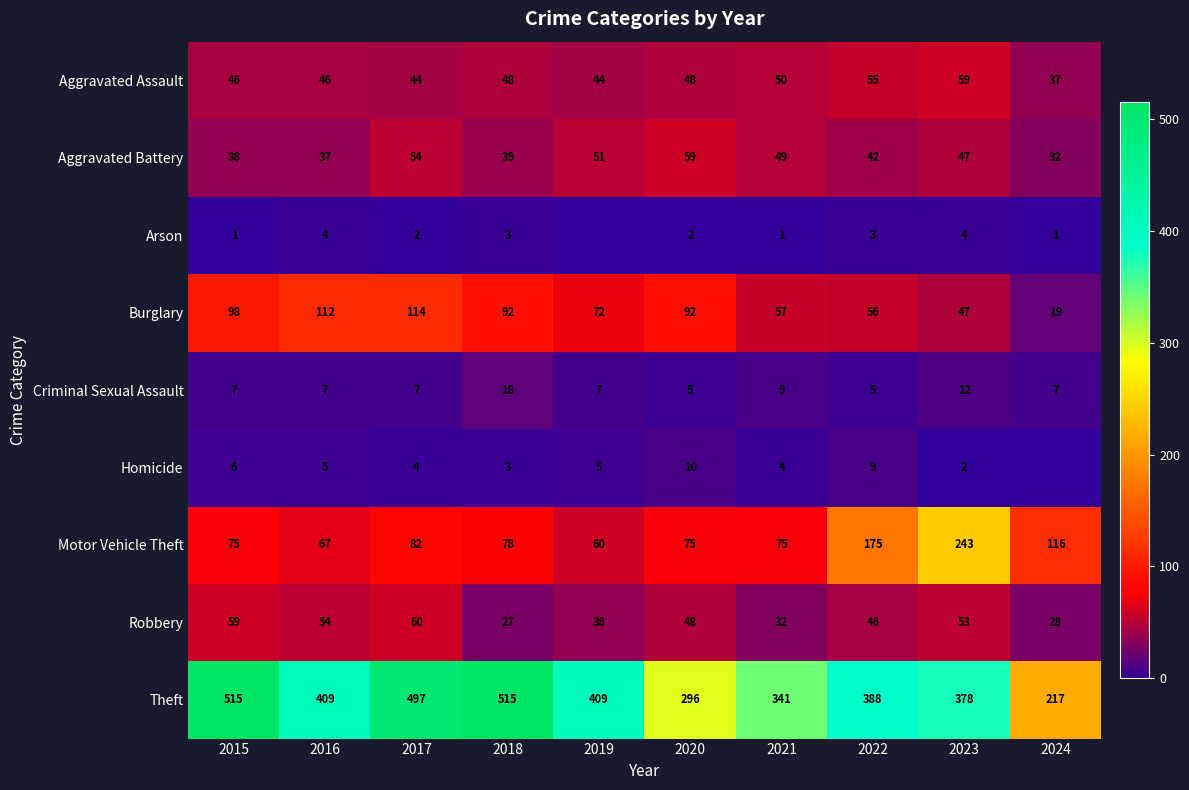

At which category is the sum across all series the highest?

2017